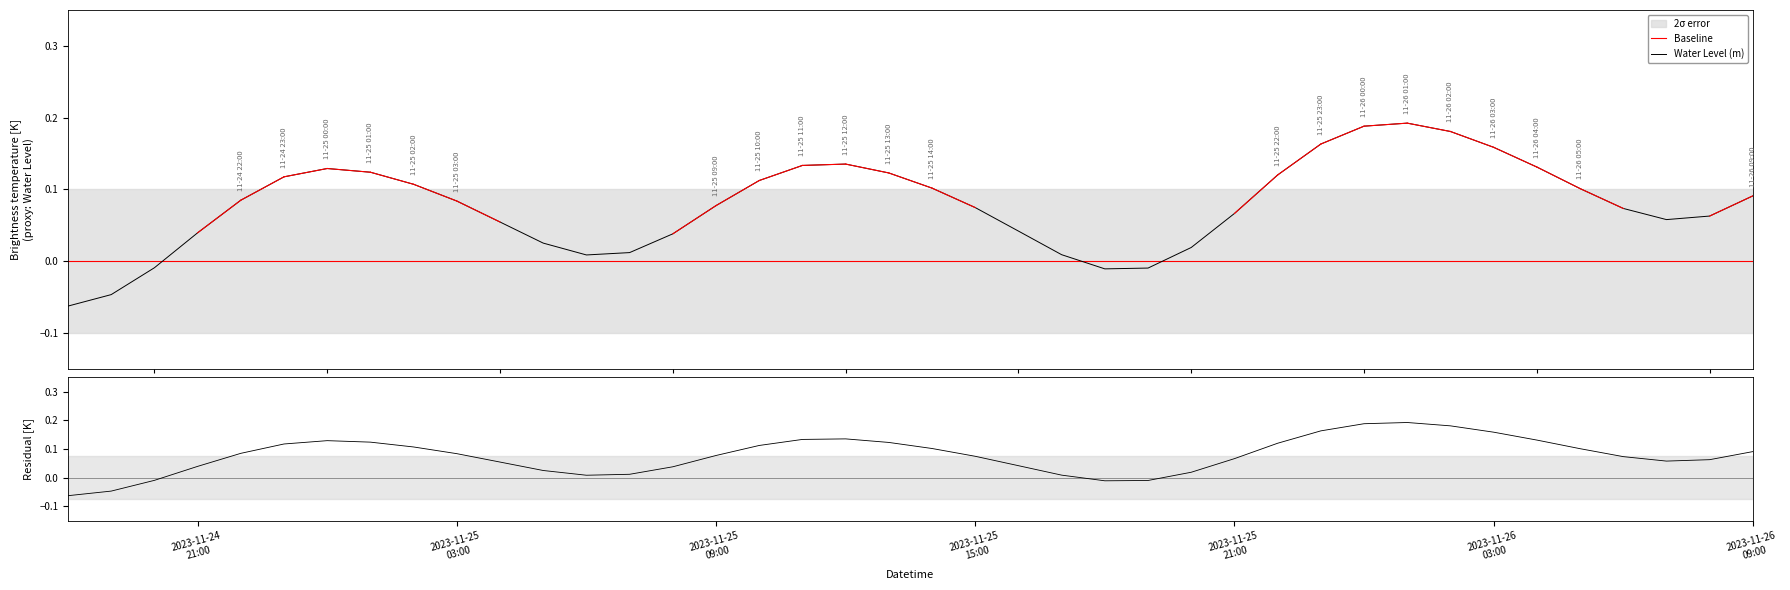

Where is the data nearest to the value 0?

2023-11-25 06:00:00